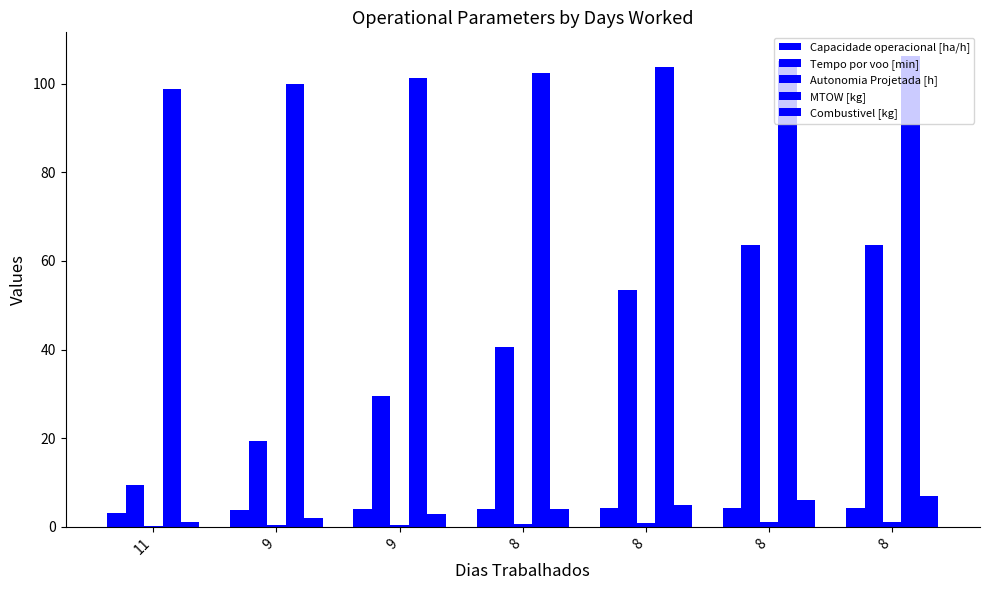

How many groups of bars are there?

7